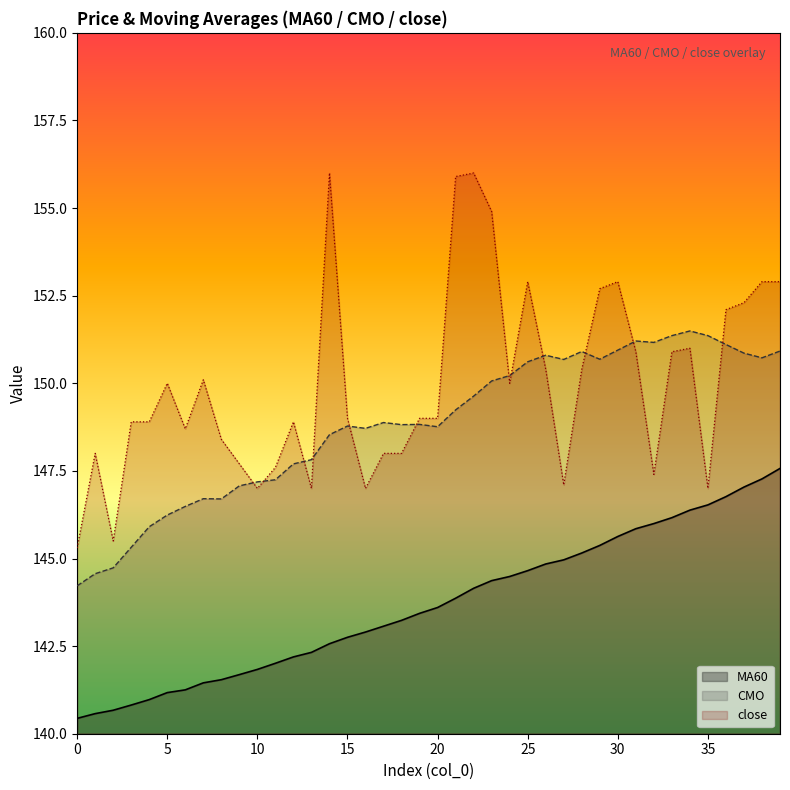

The value of CMO at 28 is 150.9. True or false?

True